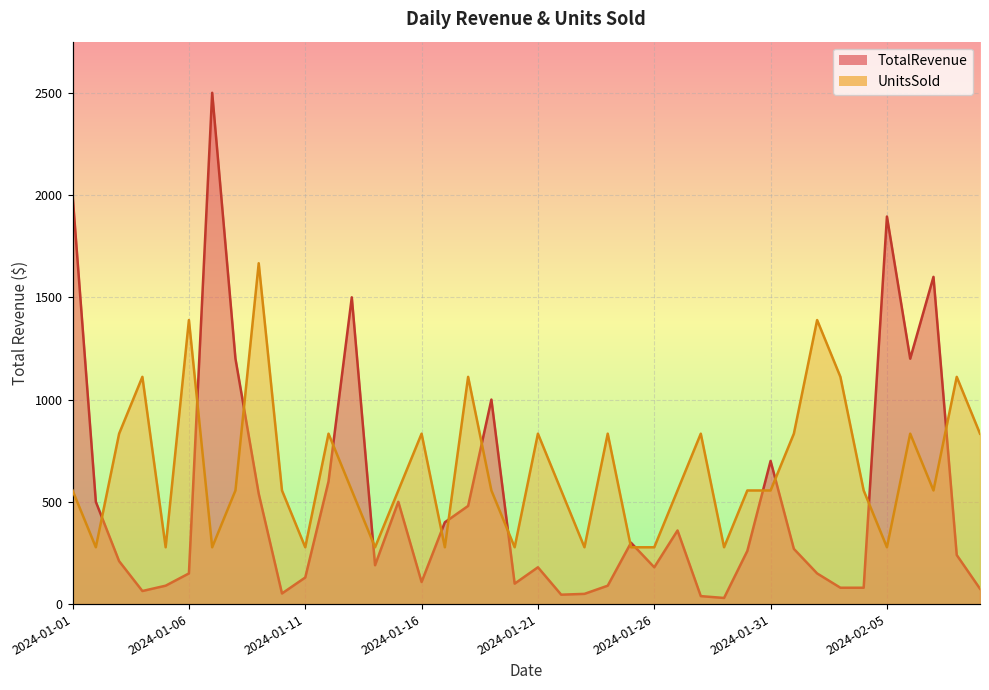

How many data points in TotalRevenue are less than 239?

20